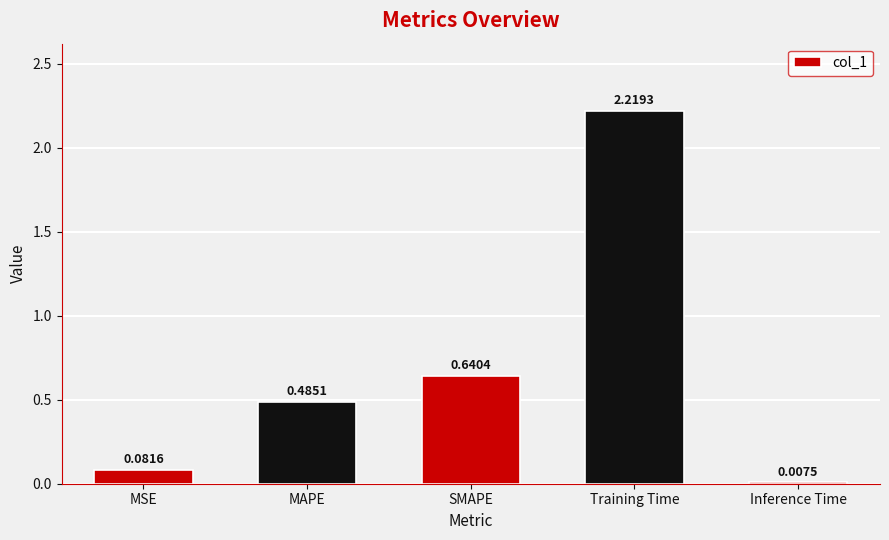

At which category does the chart reach its peak across all series?

Training Time